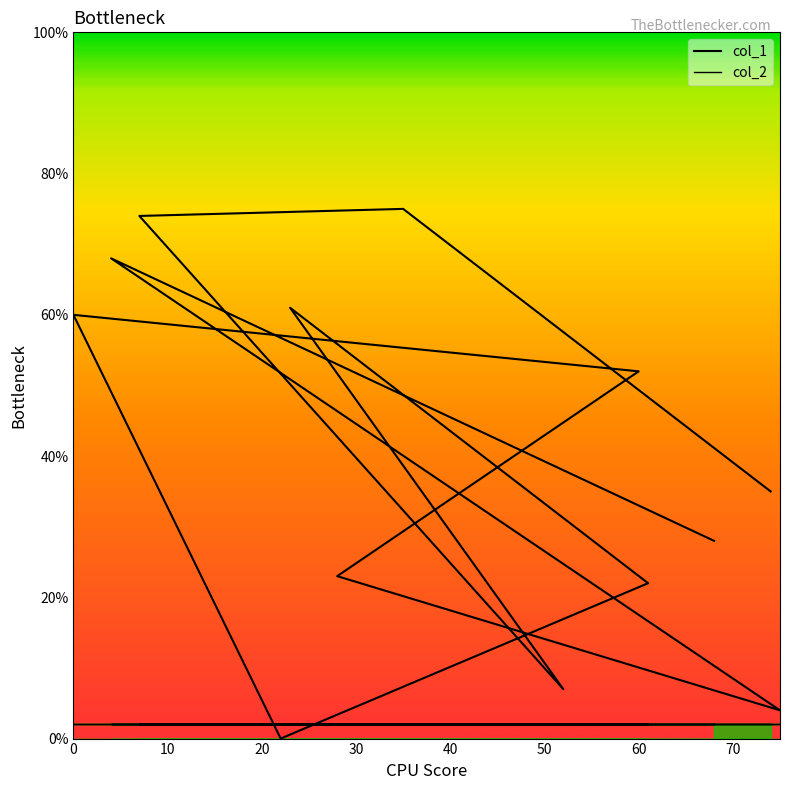

How many interior local peaks does the col_1 series have?

4